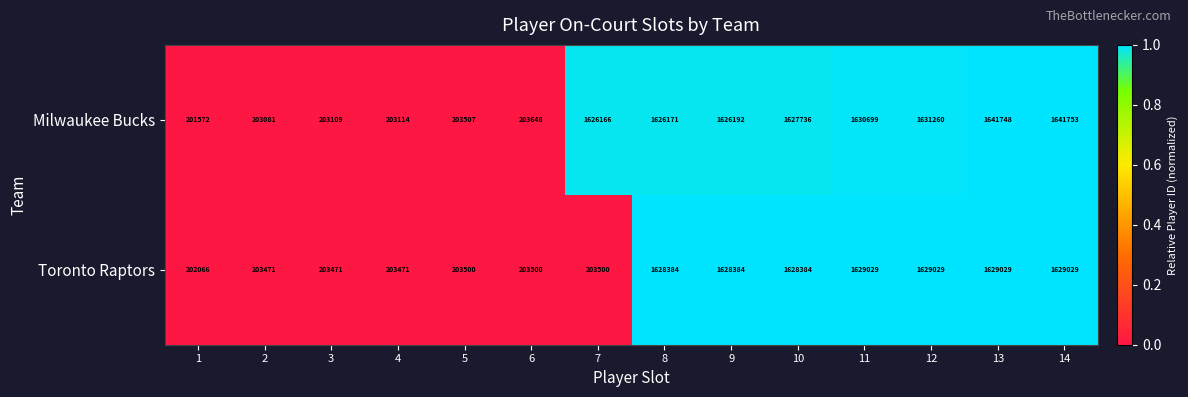

How many data points does each series have?

14